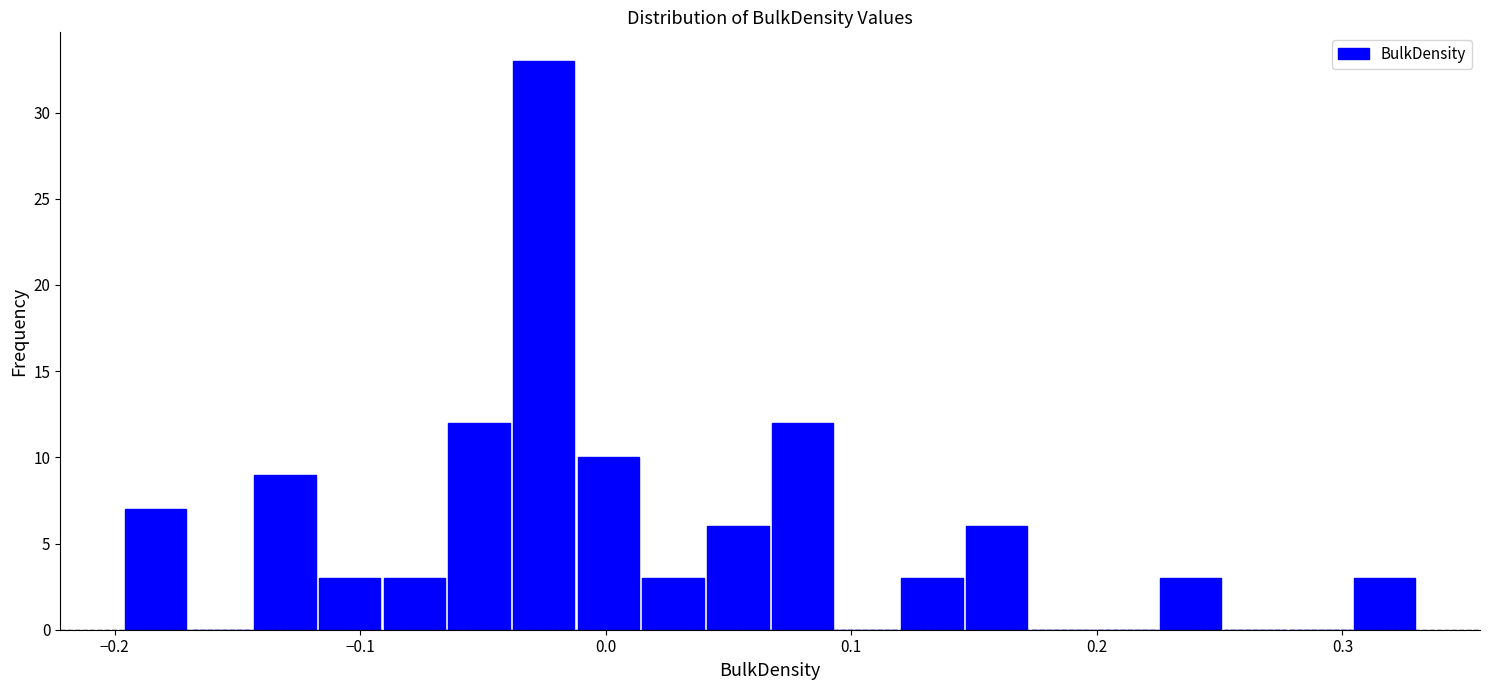

Read against the x-axis, roughly where is the centre of the tallest bar?

-0.03